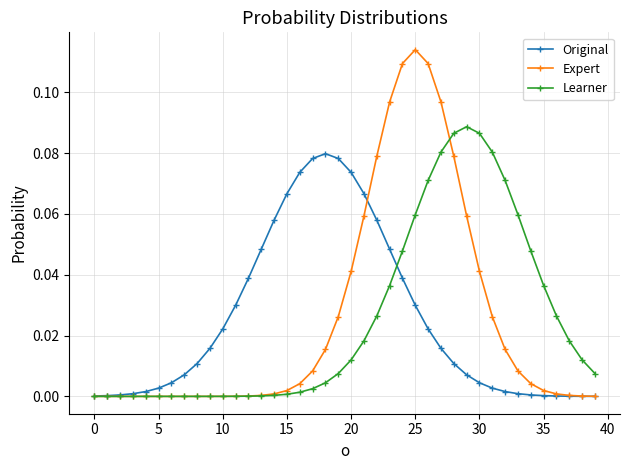

Which series has the largest range (max minus min)?

Expert